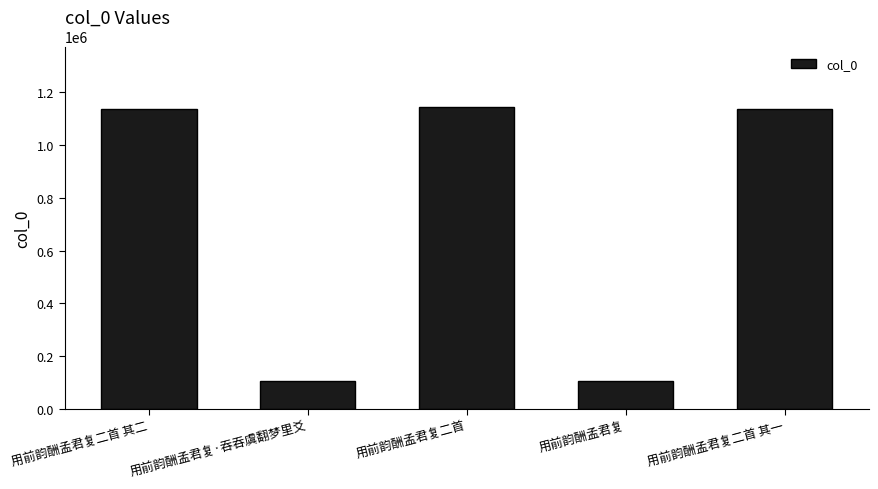

Does the chart contain stacked bars?

No